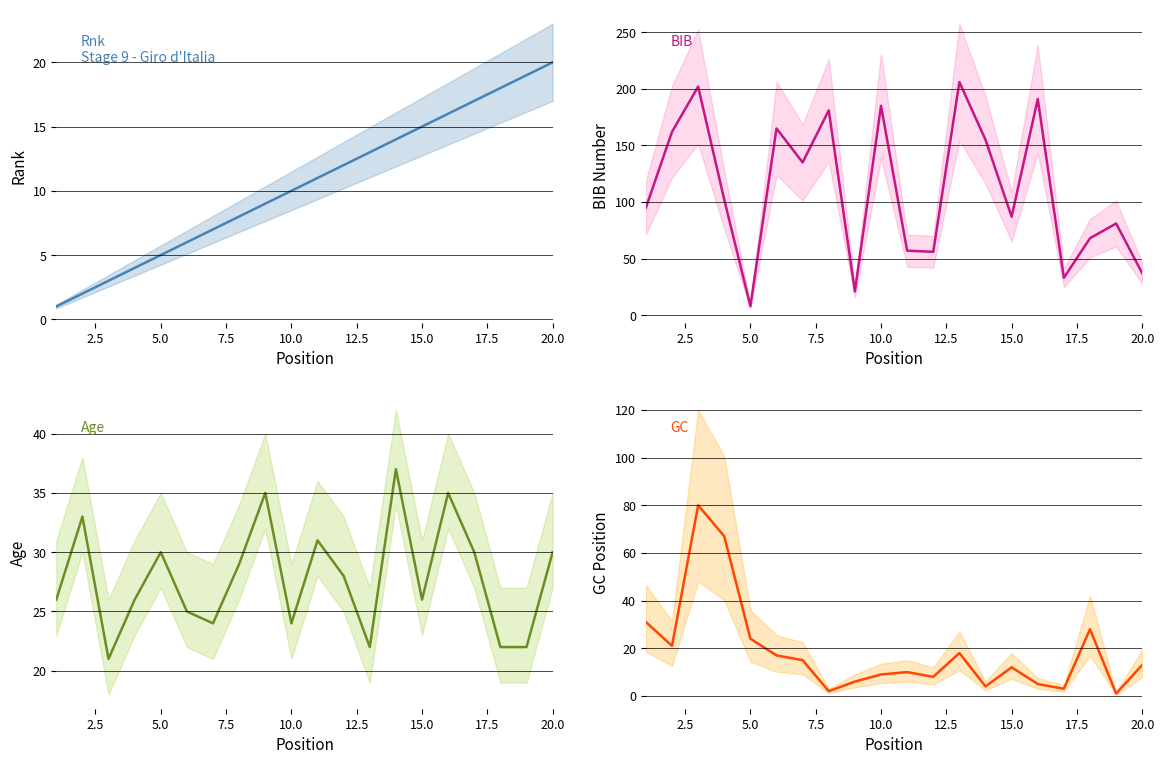

What are all the series names shown in the legend?

Rnk, BIB, Age, GC